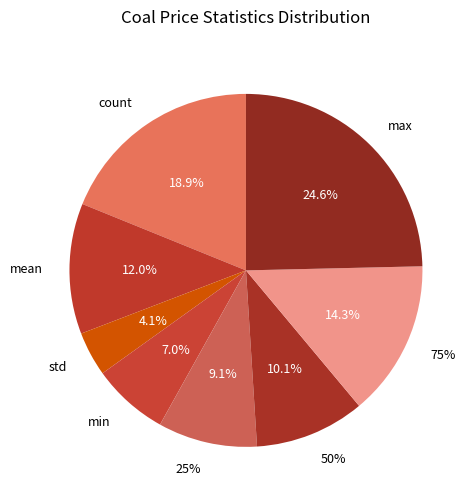

What portion of the pie excludes mean?

88.0%